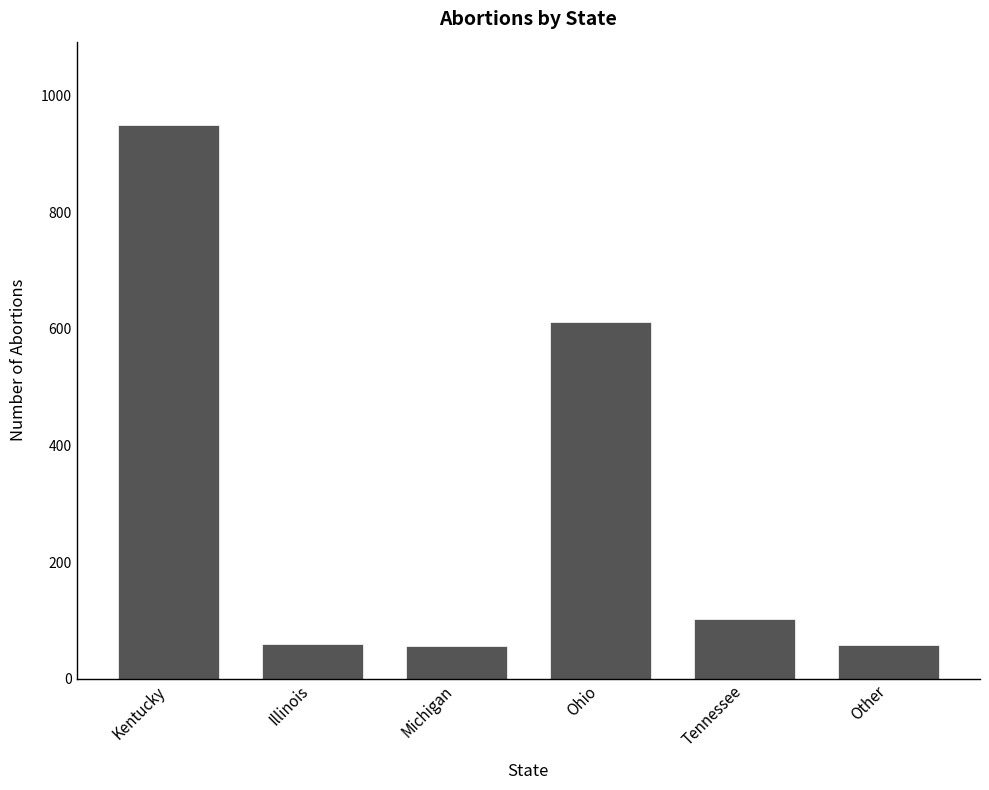

How many data points does each series have?

6